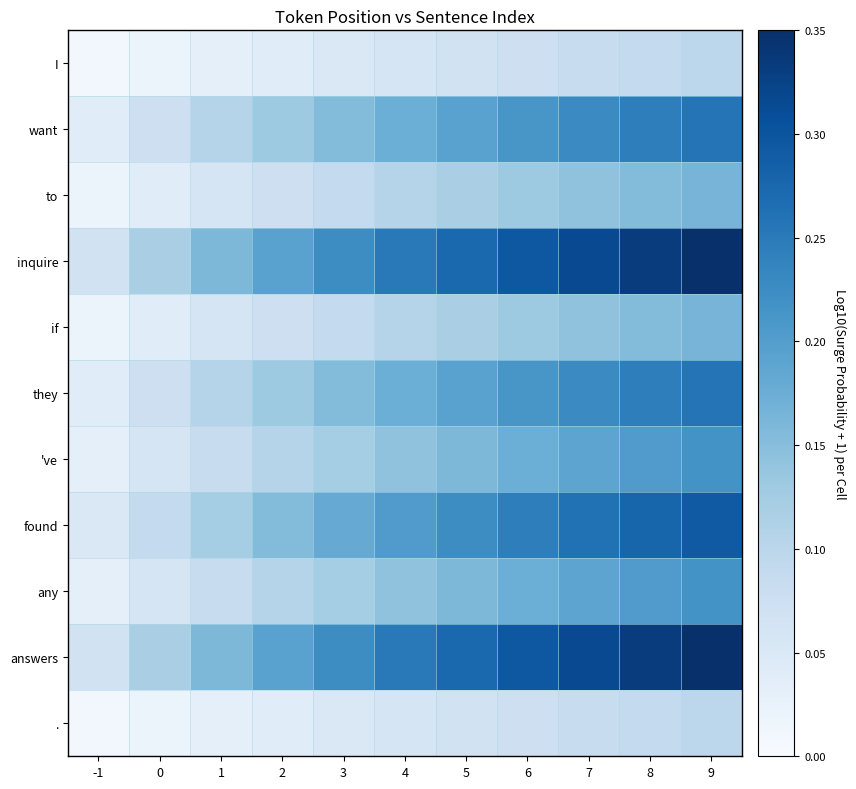

What is the difference between the highest and lowest values at 0?

0.1